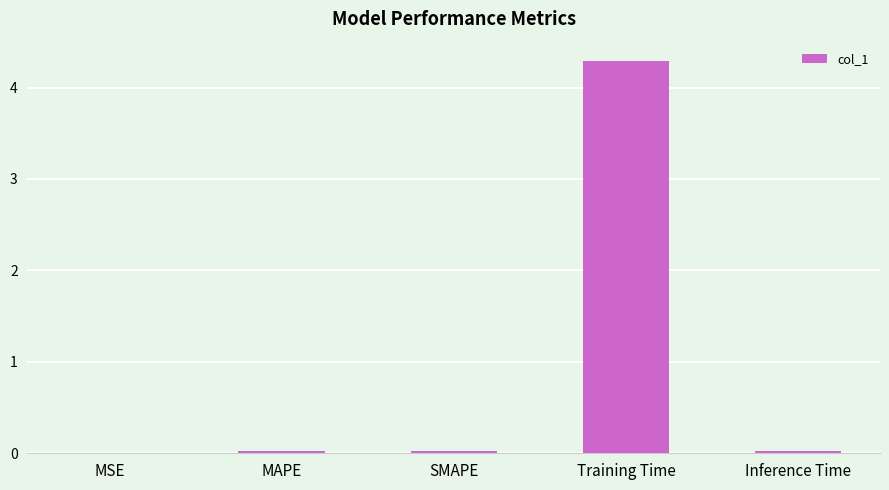

Is it true that the value at Inference Time is 0.0?

True